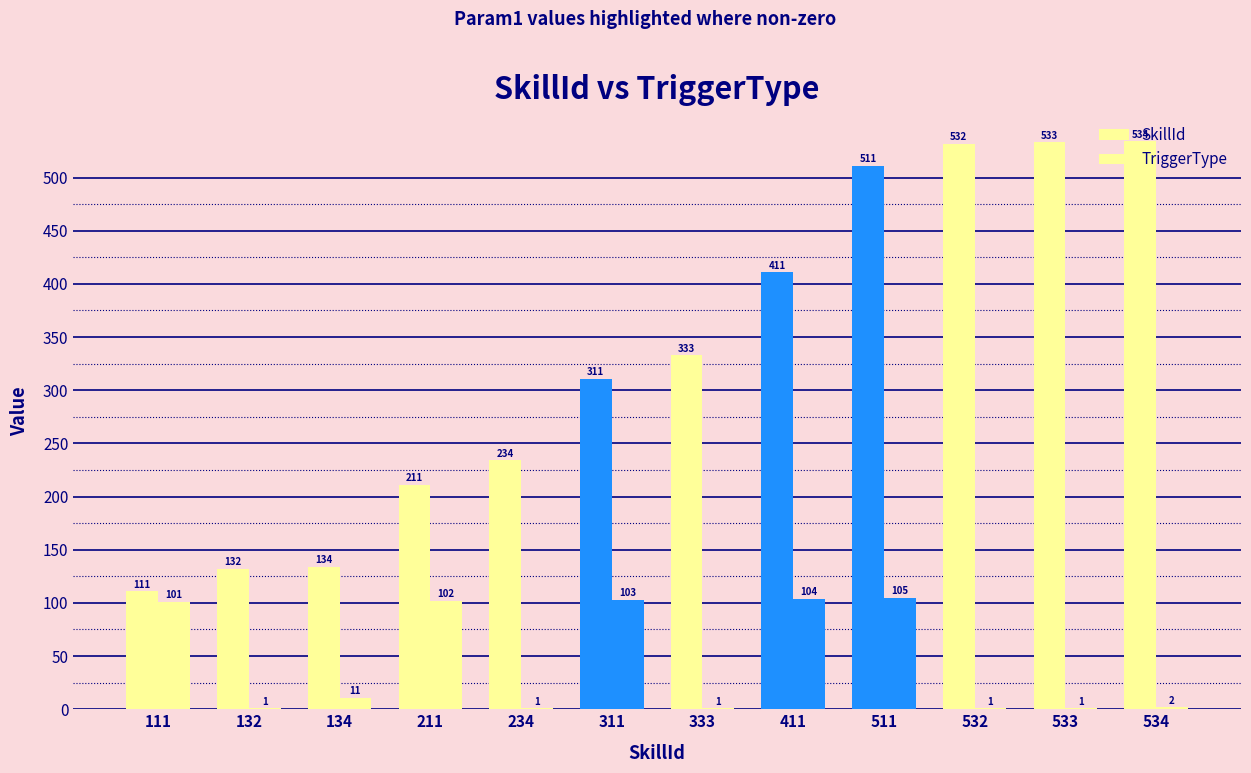

How many series are shown in this chart?

2